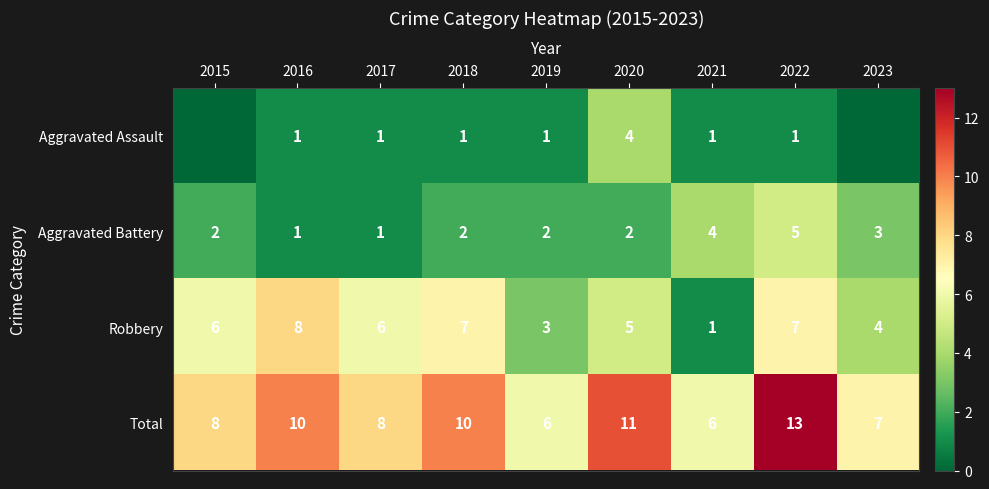

How many Total values are between 7 and 10?

5